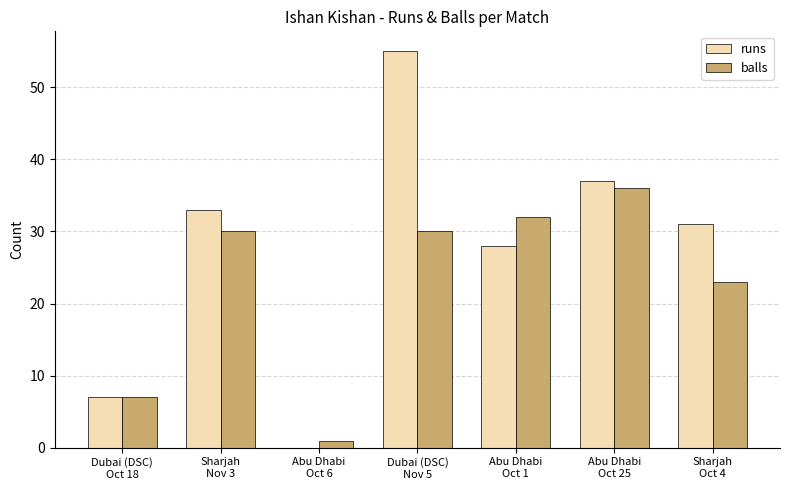

Which series has the largest total across all categories?

runs